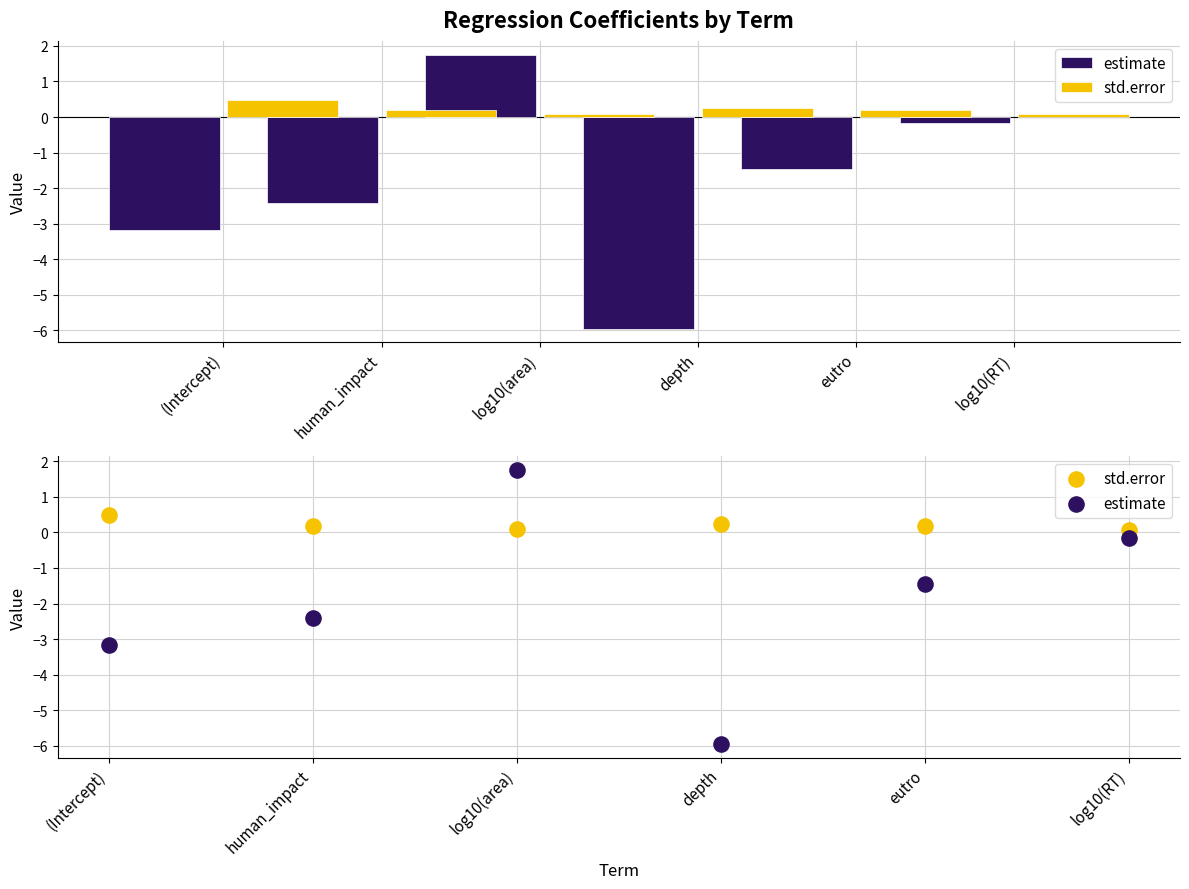

Which series contains the lowest Y value?

estimate